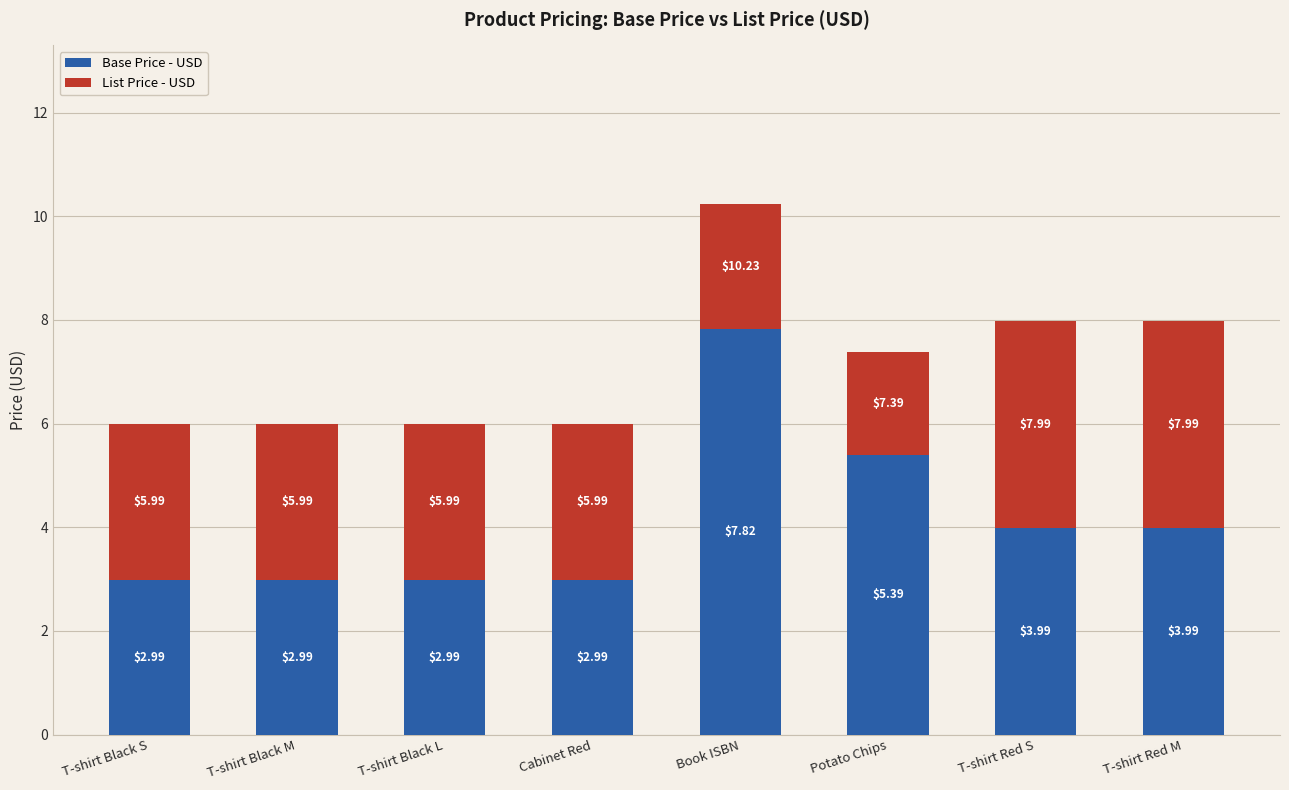

At which category is the sum across all series the highest?

Book ISBN